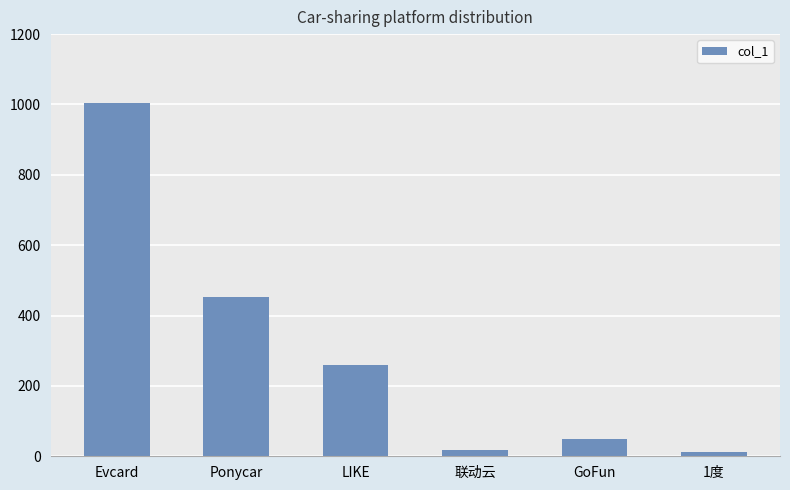

Which label corresponds to the largest value in the chart?

Evcard